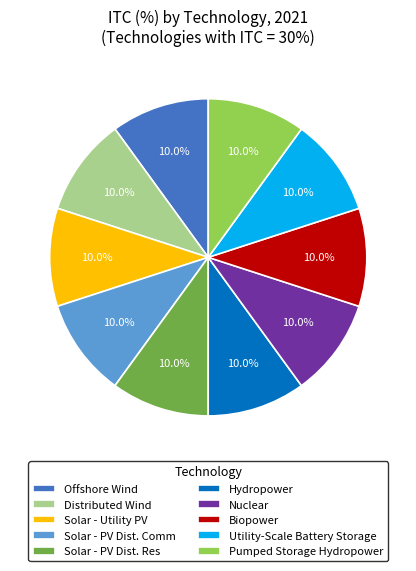

How much of the chart is everything except Biopower?

90.0%